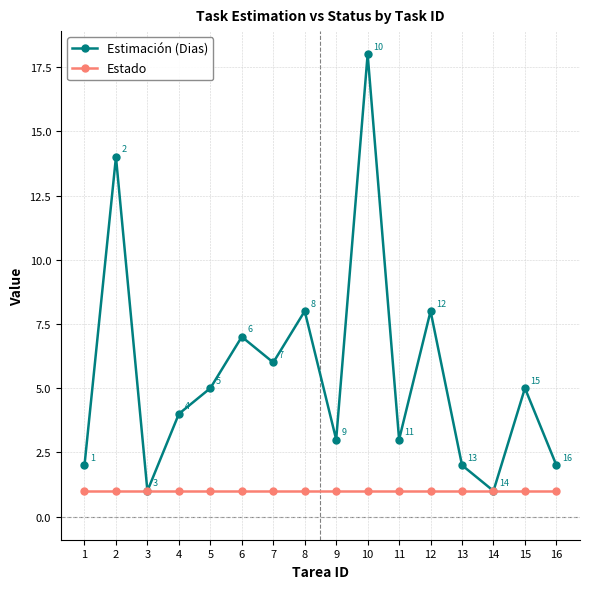

Is the value of Estado at 4 greater than the value of Estimación (Dias) at 6?

No